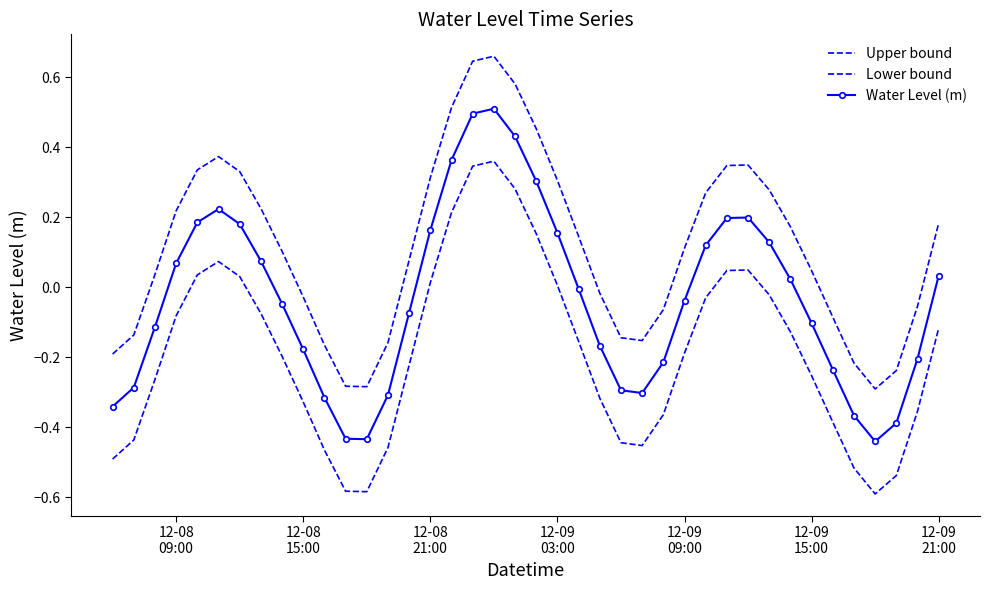

What is the average value of the Upper bound series?

0.1